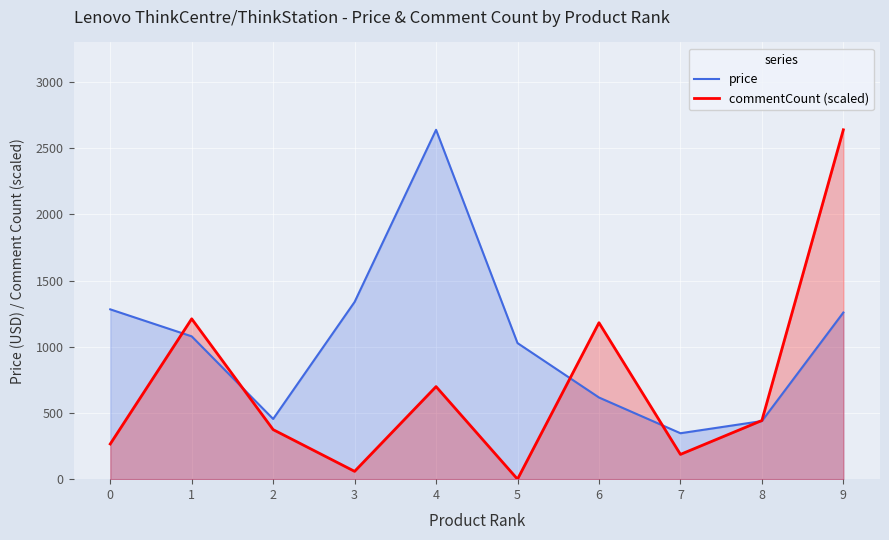

At which category is the sum across all series the highest?

9